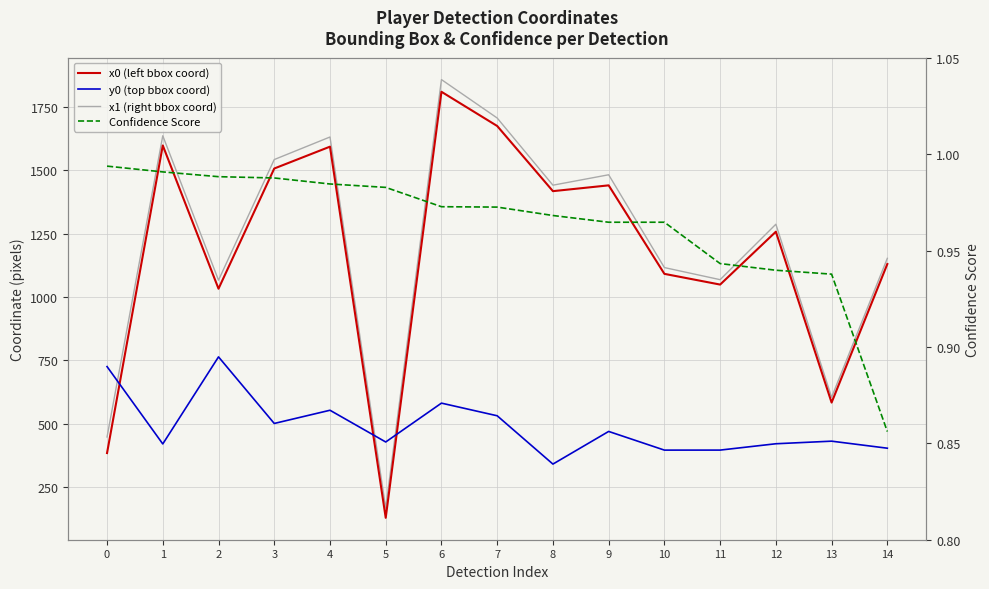

At which category is the sum across all series the highest?

6